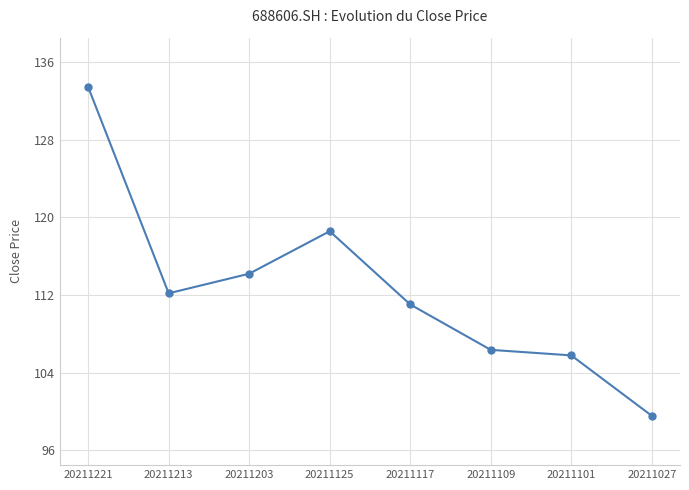

Approximately how many times larger is the value at 20211027 compared to 20211203?

0.9